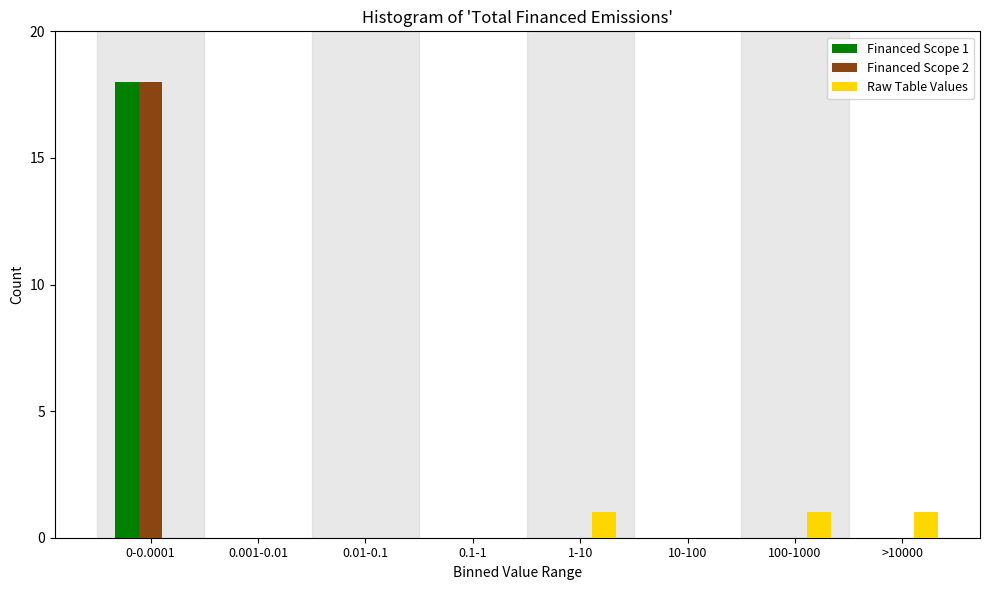

Reading left to right, extract all data points from this chart.

Financed Scope 1: 0-0.0001=18	0.001-0.01=0	0.01-0.1=0	0.1-1=0	1-10=0	10-100=0	100-1000=0	>10000=0
Financed Scope 2: 0-0.0001=18	0.001-0.01=0	0.01-0.1=0	0.1-1=0	1-10=0	10-100=0	100-1000=0	>10000=0
Raw Table Values: 0-0.0001=0	0.001-0.01=0	0.01-0.1=0	0.1-1=0	1-10=1	10-100=0	100-1000=1	>10000=1